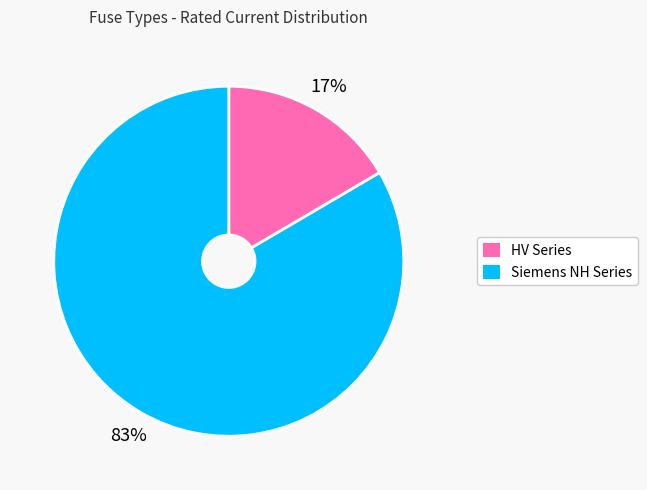

Is there any slice that represents more than half of the pie?

Yes